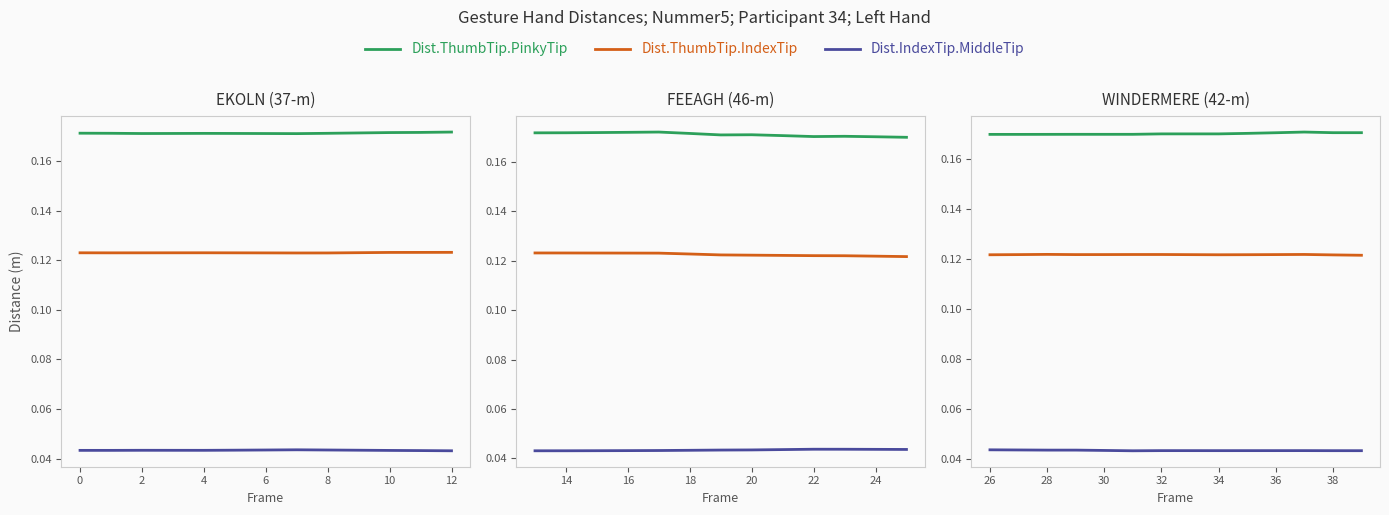

What are all the series names shown in the legend?

Dist.ThumbTip.PinkyTip, Dist.ThumbTip.IndexTip, Dist.IndexTip.MiddleTip